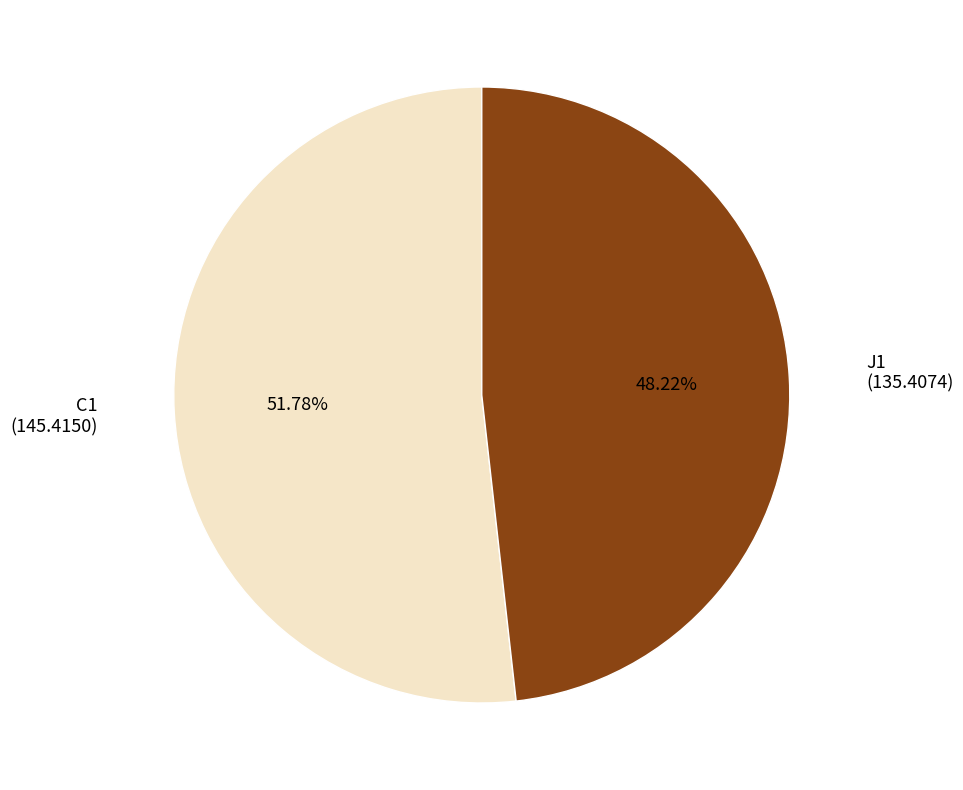

Between J1 and C1, which is larger?

C1